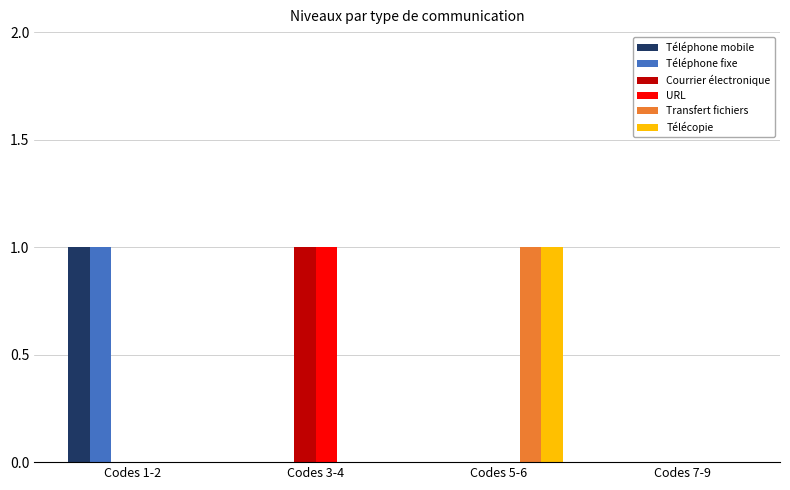

Reading left to right, list all the values displayed in this chart.

Téléphone mobile: 1	0	0	0
Téléphone fixe: 1	0	0	0
Courrier électronique: 0	1	0	0
URL: 0	1	0	0
Transfert fichiers: 0	0	1	0
Télécopie: 0	0	1	0